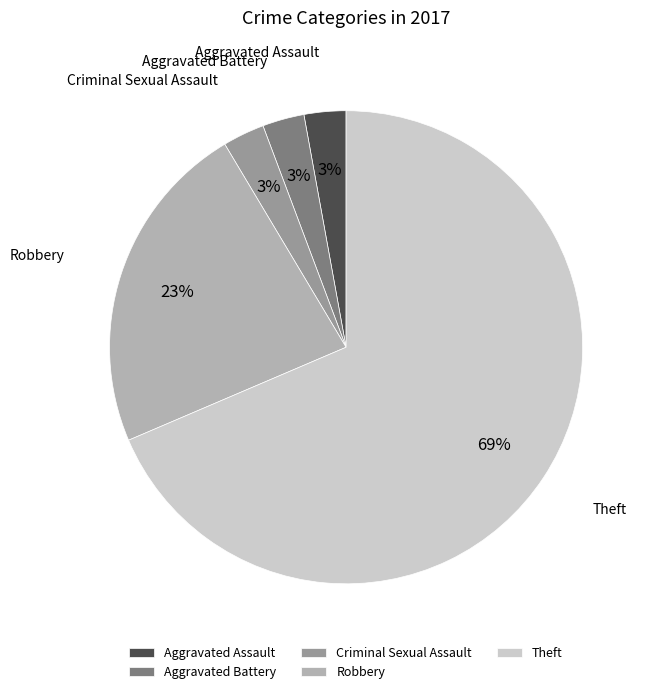

How many slices are in this pie chart?

5